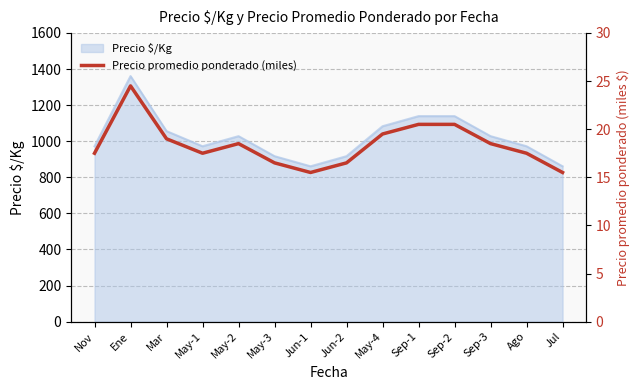

True or false: there are more than 0 points higher than both neighbors.

True